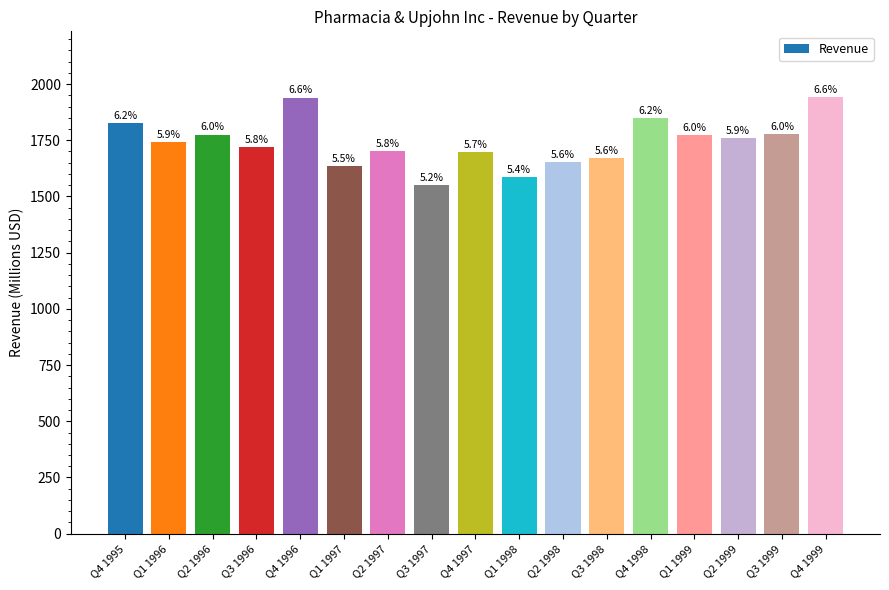

Reading right to left, extract all data points from this chart.

1943.0	1776.0	1760.0	1774.0	1849.0	1669.0	1654.0	1586.0	1697.0	1551.0	1703.0	1635.0	1939.9	1720.7	1775.3	1740.1	1826.3